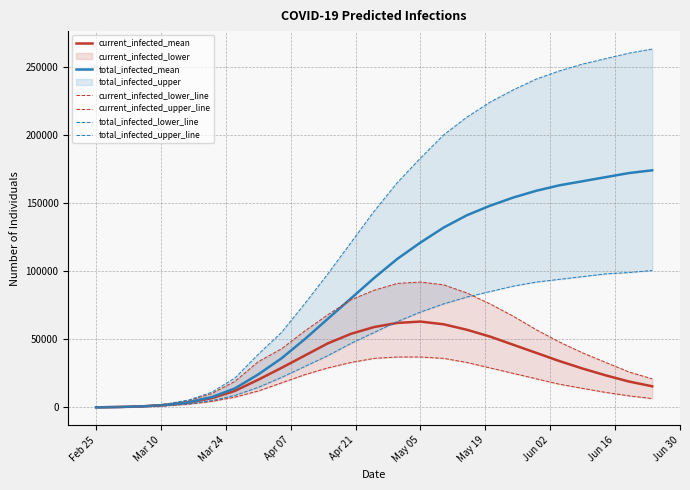

Reading left to right, list all the values displayed in this chart.

current_infected_mean: 55	332	792	1791	3569	6832	12196	20349	29000	38000	47000	54000	59000	62000	63000	61000	57000	52000	46000	40000	34000	28500	23500	19000	15500
total_infected_mean: 55	332	792	1846	3901	7624	14042	24250	36000	50000	65000	80000	95000	109000	121000	132000	141000	148000	154000	159000	163000	166000	169000	172000	174000
current_infected_lower_line: 40	240	567	1255	2420	4447	7568	12061	18000	24000	29000	33000	36000	37000	37000	36000	33000	29000	25000	21000	17000	14000	11000	8500	6500
current_infected_upper_line: 70	420	1022	2402	5046	10204	19256	33577	43000	56000	68000	79000	86000	91000	92000	90000	84000	76000	67000	57000	48000	40000	33000	26000	21000
total_infected_lower_line: 40	240	567	1295	2660	5014	8863	14721	22000	30000	38000	47000	55000	63000	70000	76000	81000	85000	89000	92000	94000	96000	98000	99000	100500
total_infected_upper_line: 70	420	1022	2472	5466	11225	21727	39042	55000	76000	98000	121000	144000	165000	183000	200000	213000	224000	233000	241000	247000	252000	256000	260000	263000